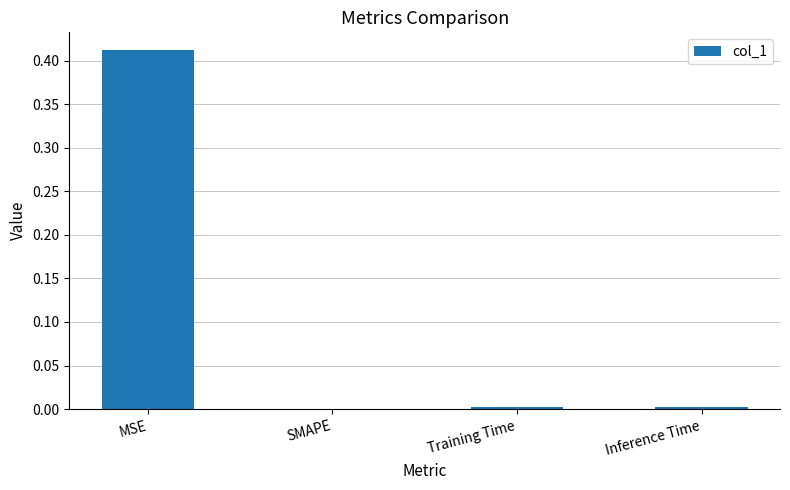

Which category has the highest value across all series?

MSE